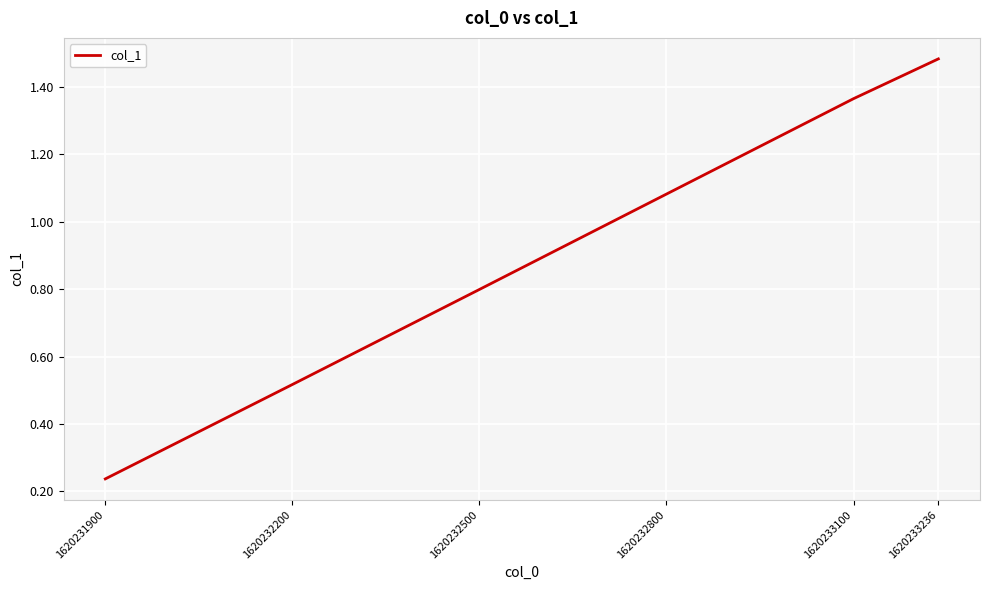

Count the number of categories in the chart.

6